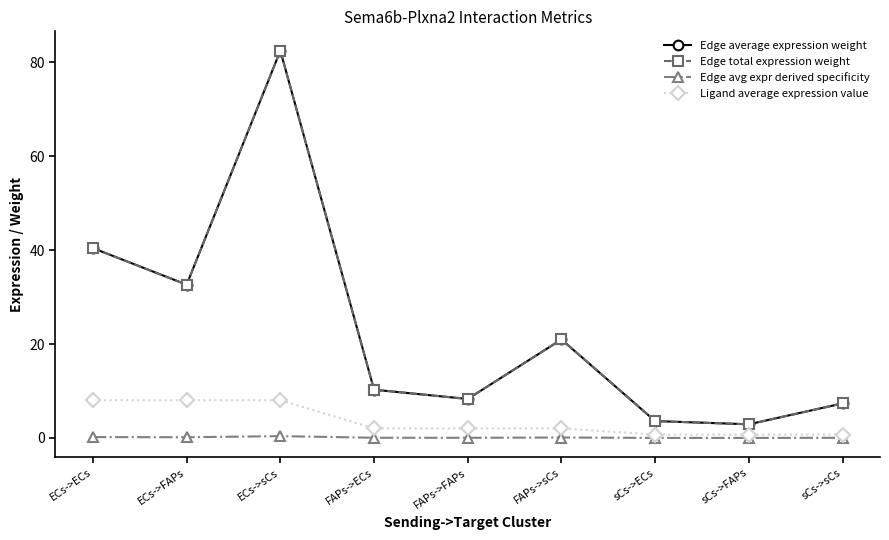

Which series has the largest total across all categories?

Edge average expression weight